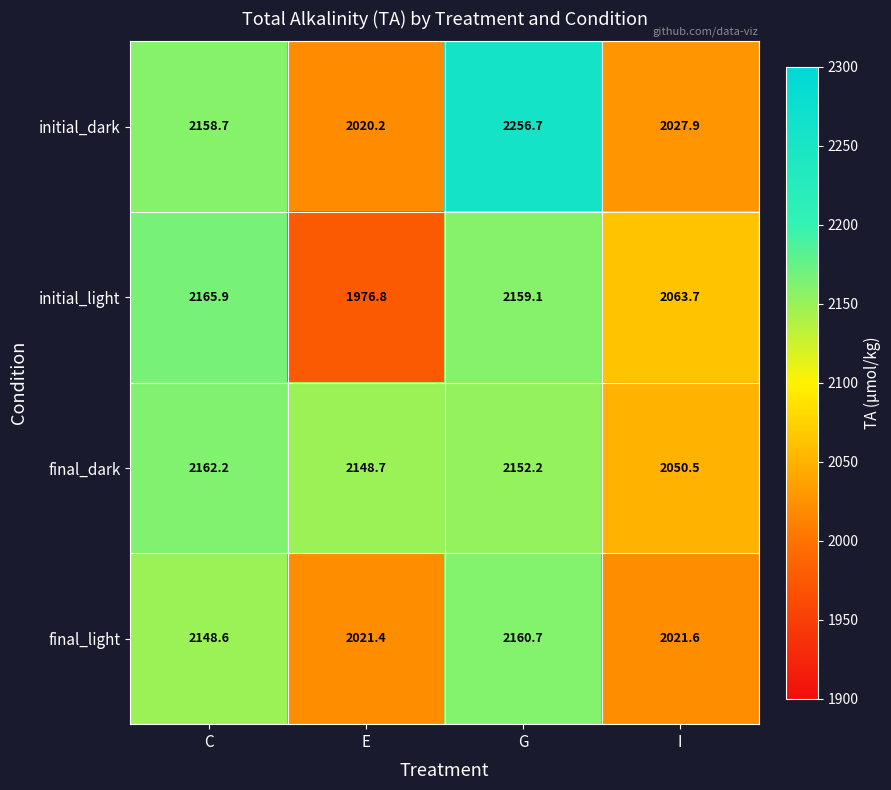

At which category is the sum across all series the highest?

G